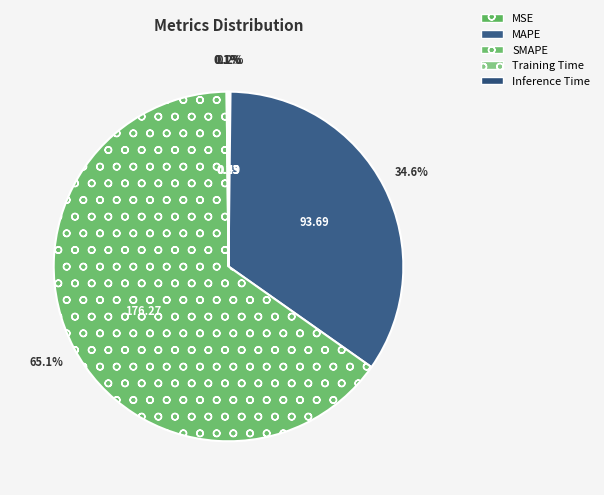

To the nearest percent, what is the difference between the largest and smallest slice percentages?

65%